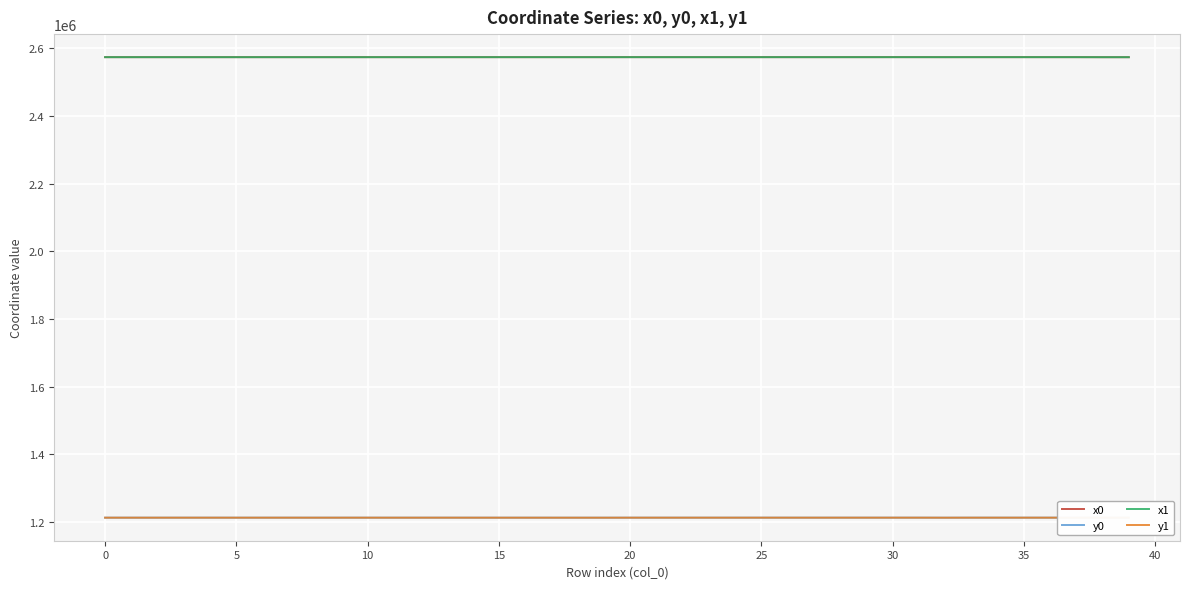

At which label is x0 closest to 2573638?

12